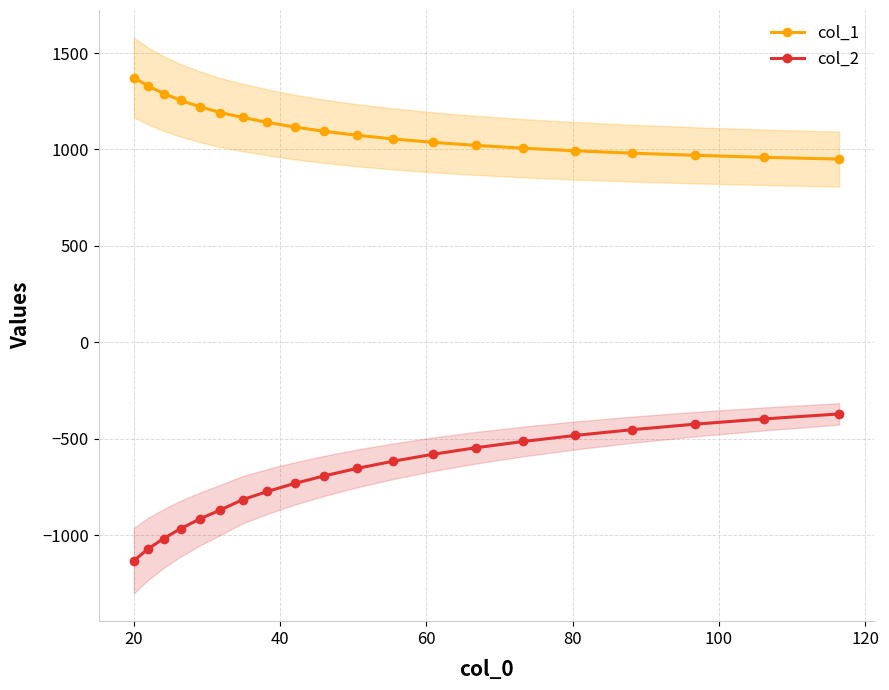

True or false: col_2 and col_1 intersect in this chart.

False